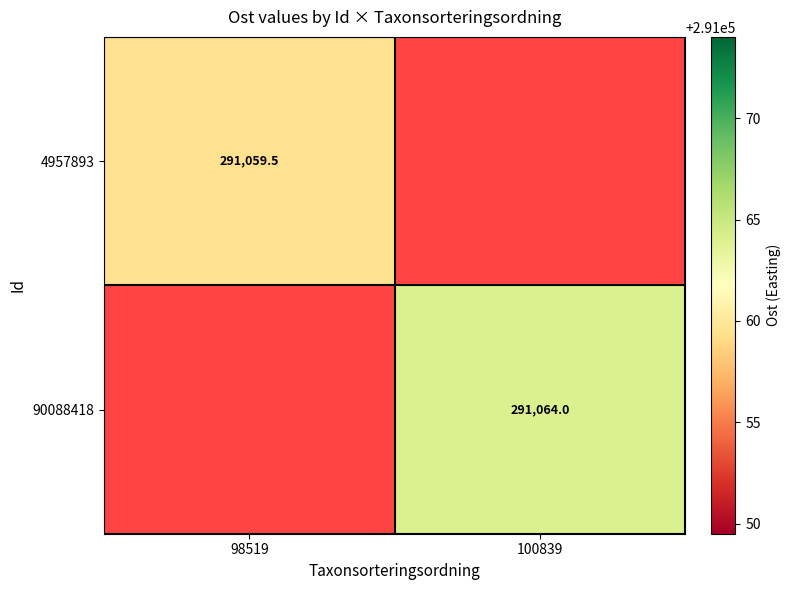

At how many categories does at least one series exceed 291062?

1